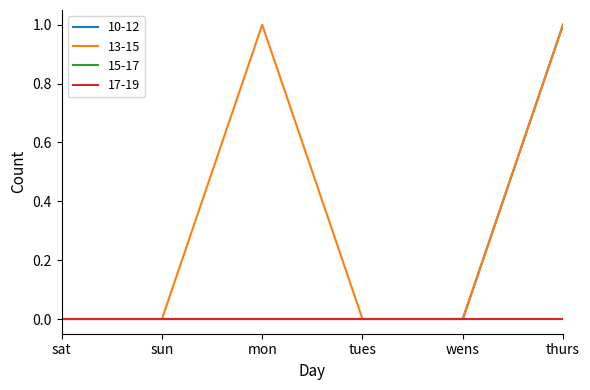

Is this an area chart (filled region under the line)?

No